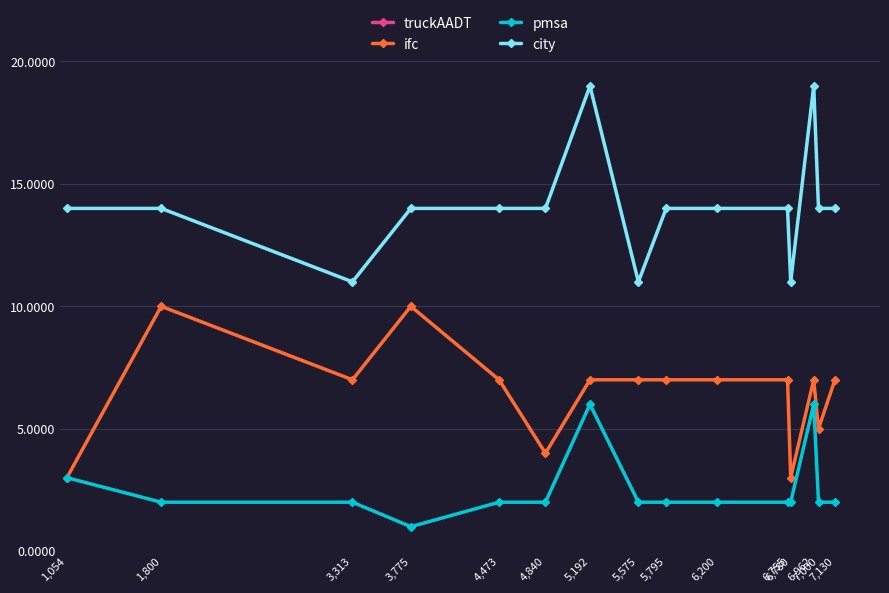

Which series has the largest total across all categories?

truckAADT